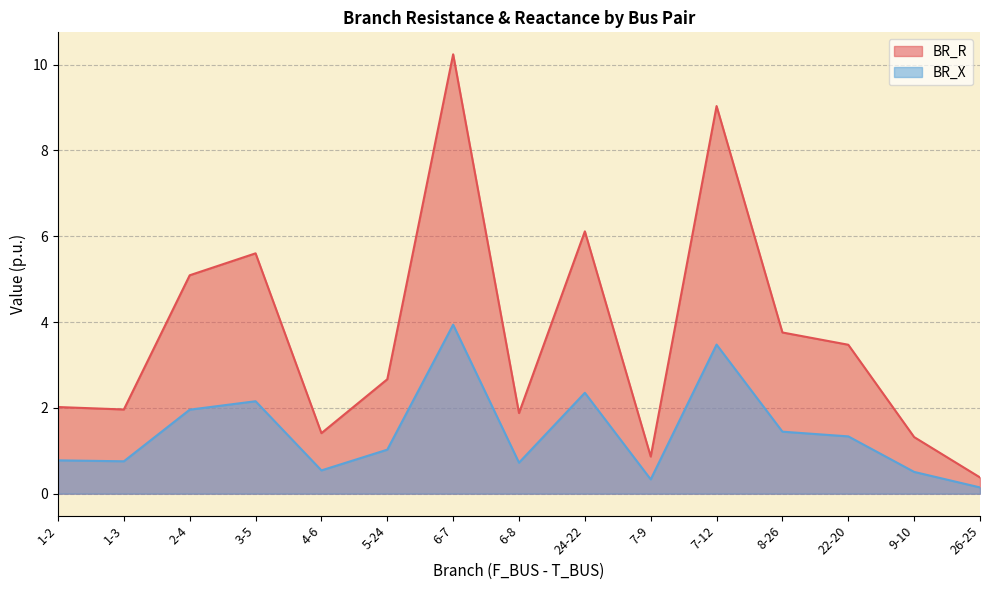

Reading left to right, what are all the values shown in this chart?

BR_R: 2.0	2.0	5.1	5.6	1.4	2.7	10.2	1.9	6.1	0.9	9.0	3.8	3.5	1.3	0.4
BR_X: 0.8	0.8	2.0	2.2	0.5	1.0	3.9	0.7	2.4	0.3	3.5	1.4	1.3	0.5	0.1